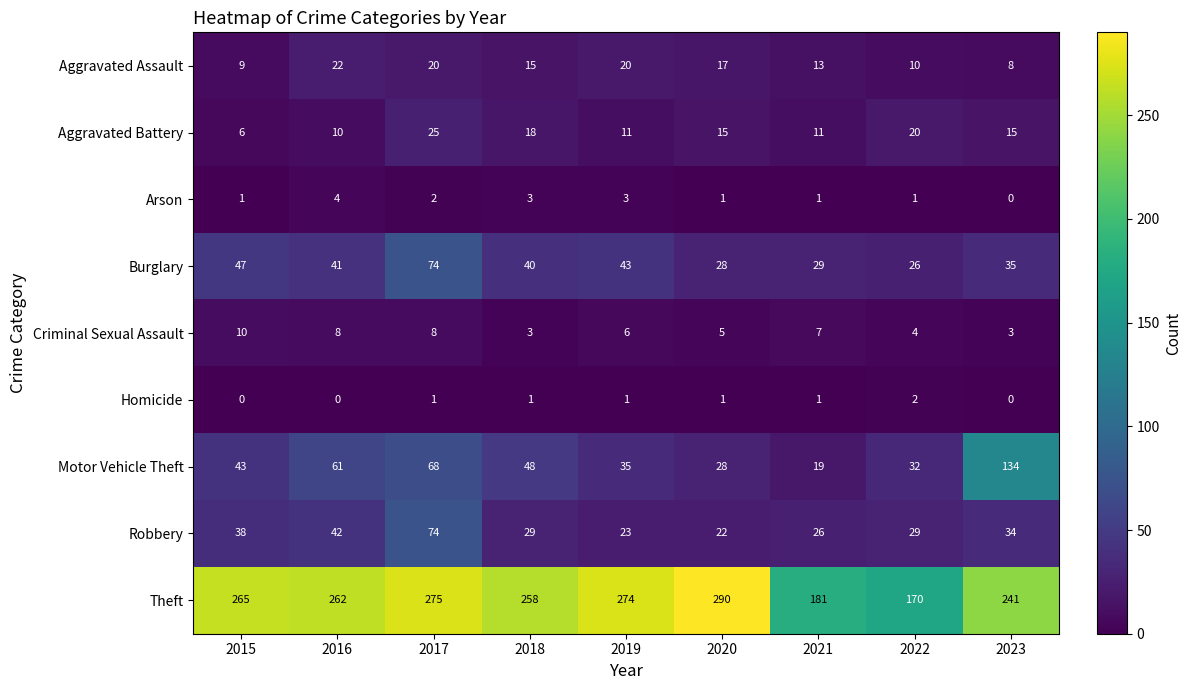

Where does the Robbery series first go above 29?

2015